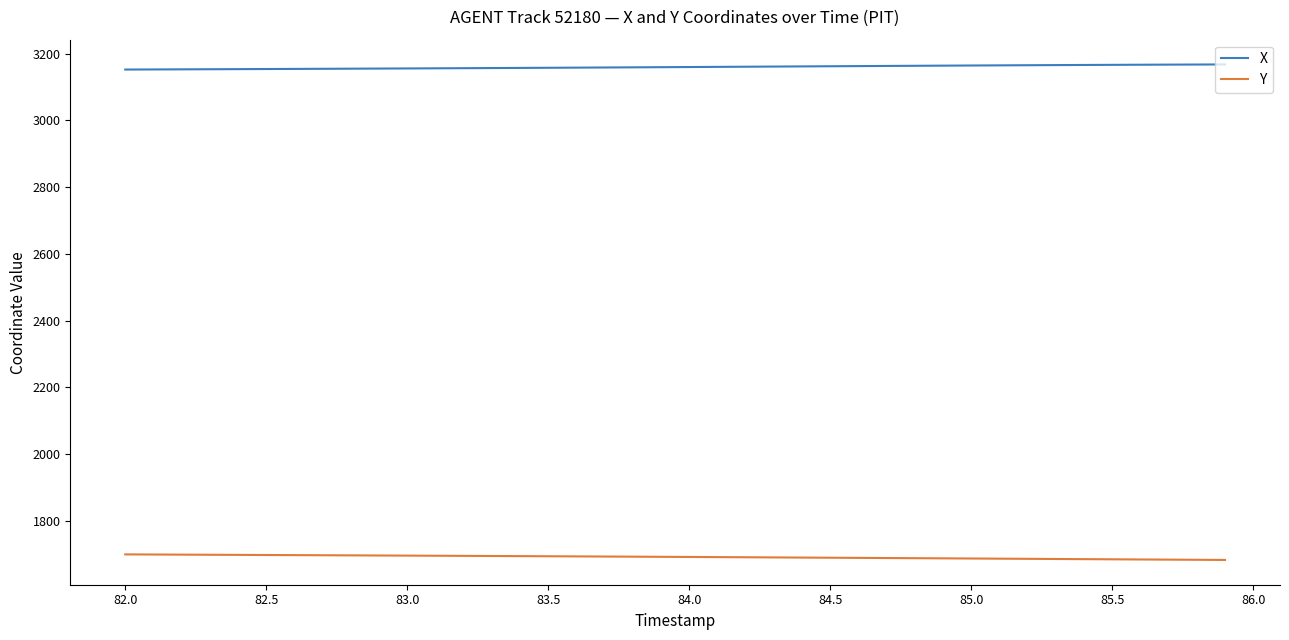

What is the maximum value for Y?

1699.3